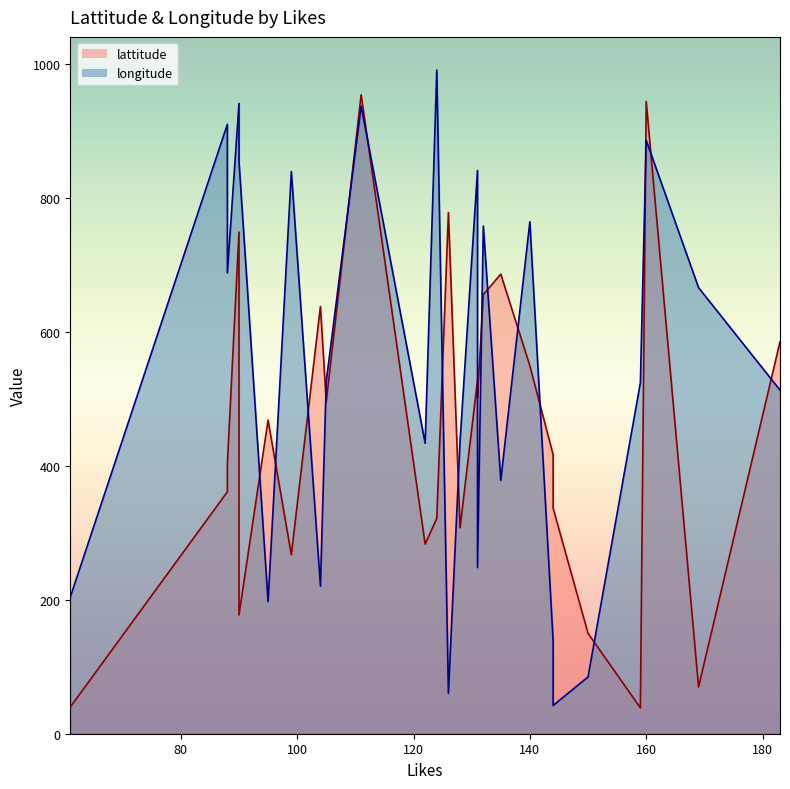

How many values in the lattitude series exceed 467?

13